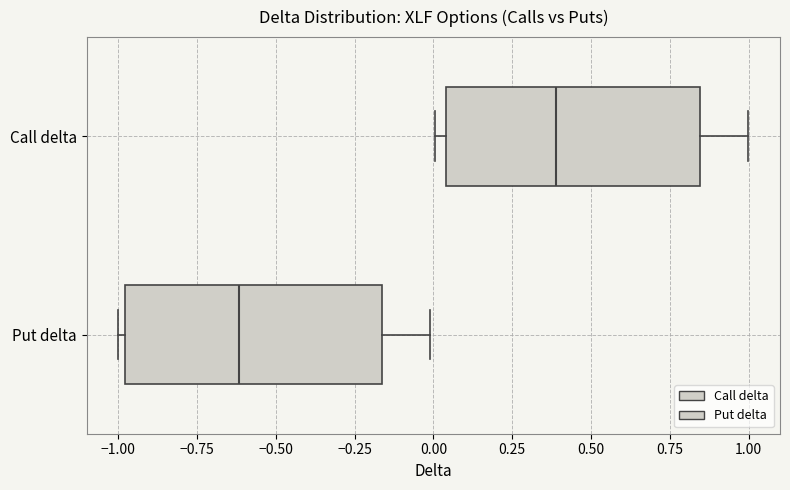

Where does the median line of the box for Call delta sit on the x-axis? The values are not printed on the chart, so give them approximately, as read against the axis.

0.40